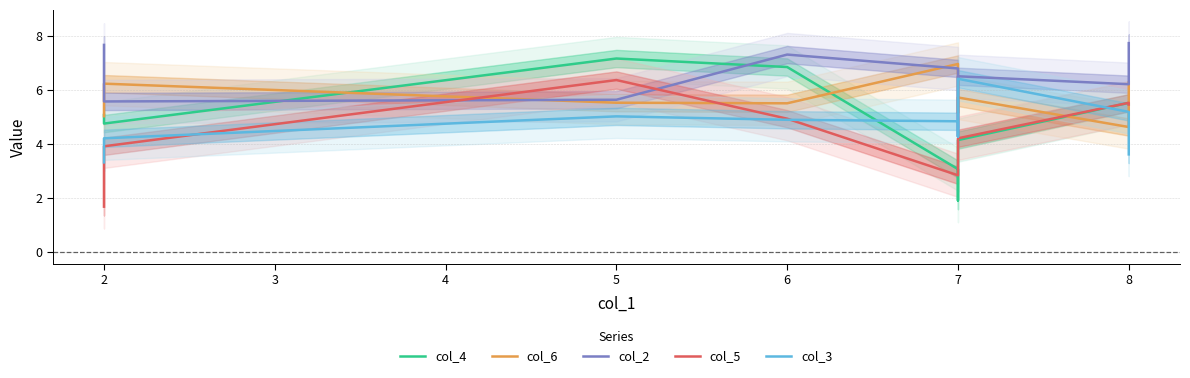

How many data points in col_3 are above 4?

8